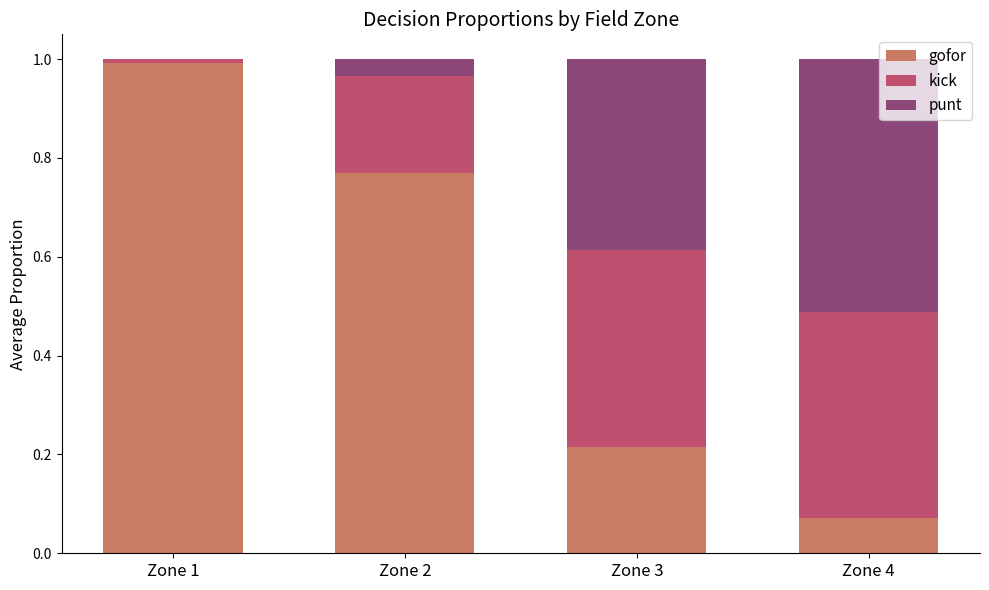

How many distinct data groups are displayed?

3